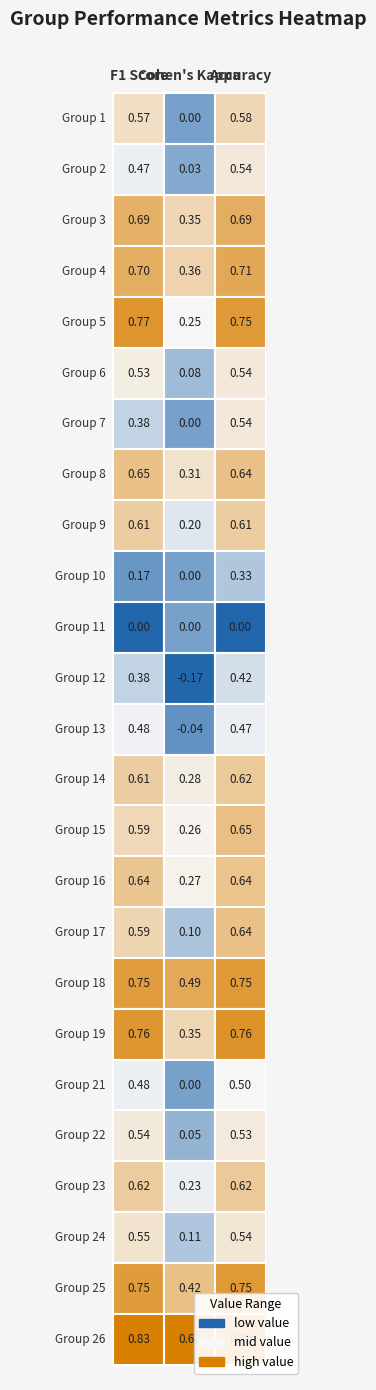

What is the smallest value displayed?

-0.2